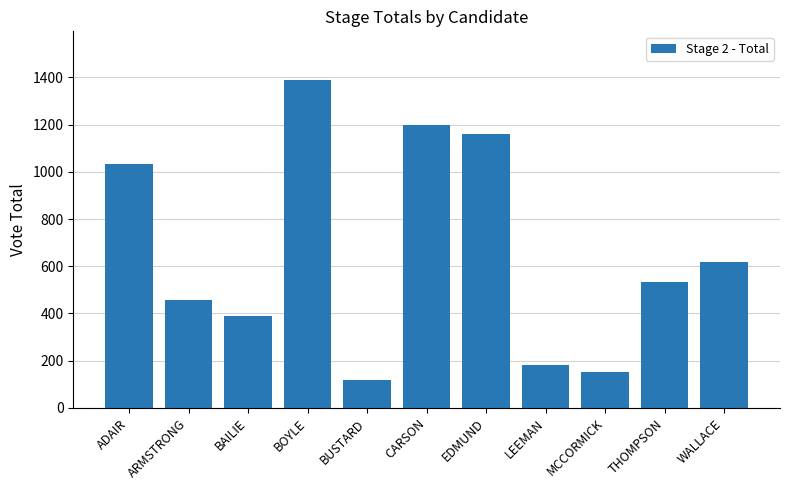

Between BOYLE and LEEMAN, which is larger?

BOYLE